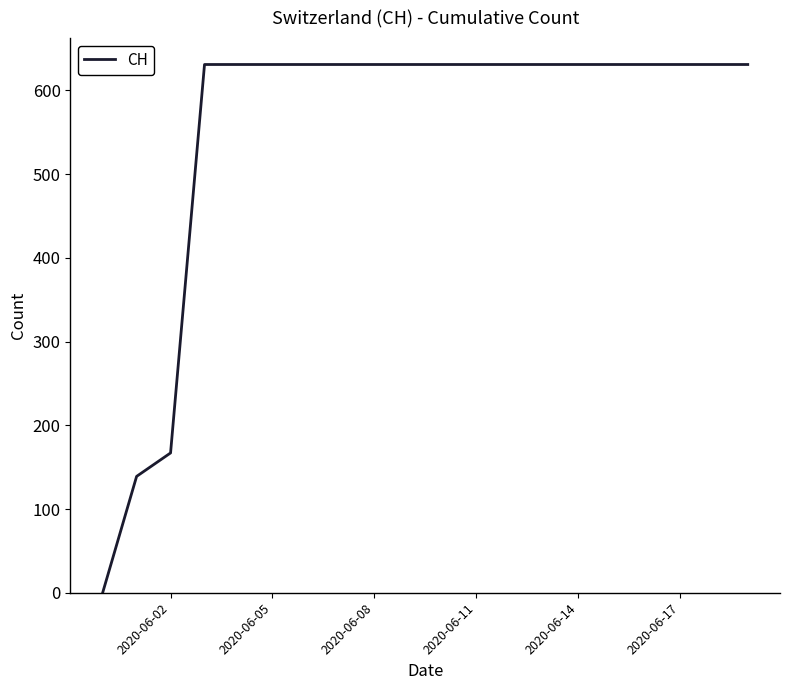

What is the difference between the maximum and minimum values?

631